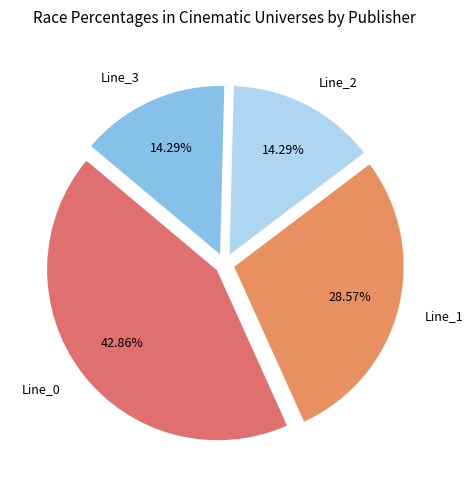

Count the number of slices in the pie.

4